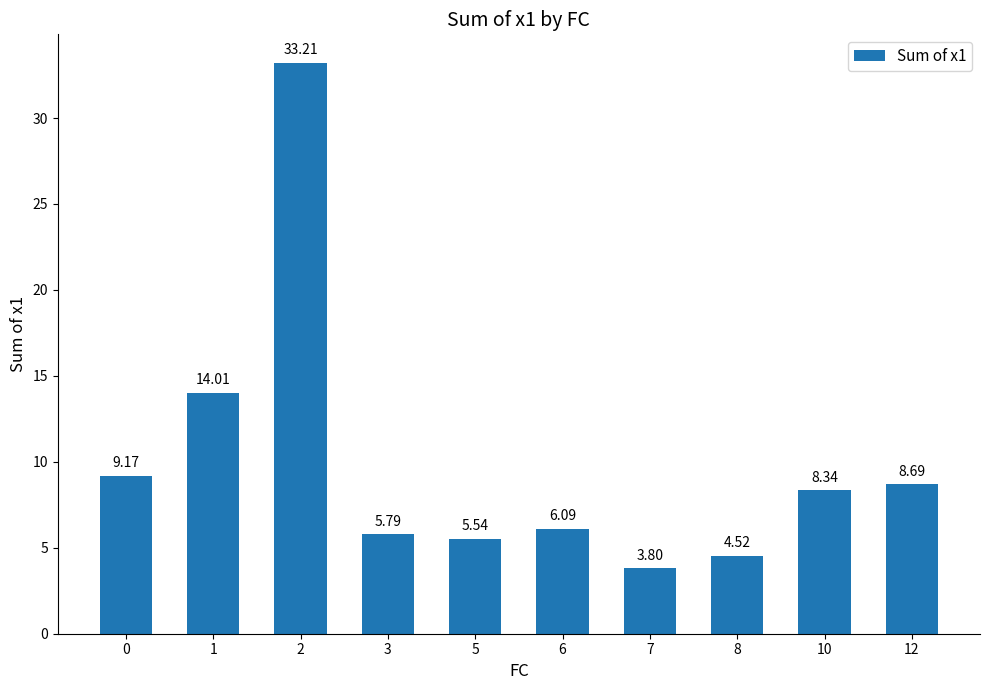

Where is the data nearest to the value 18?

1